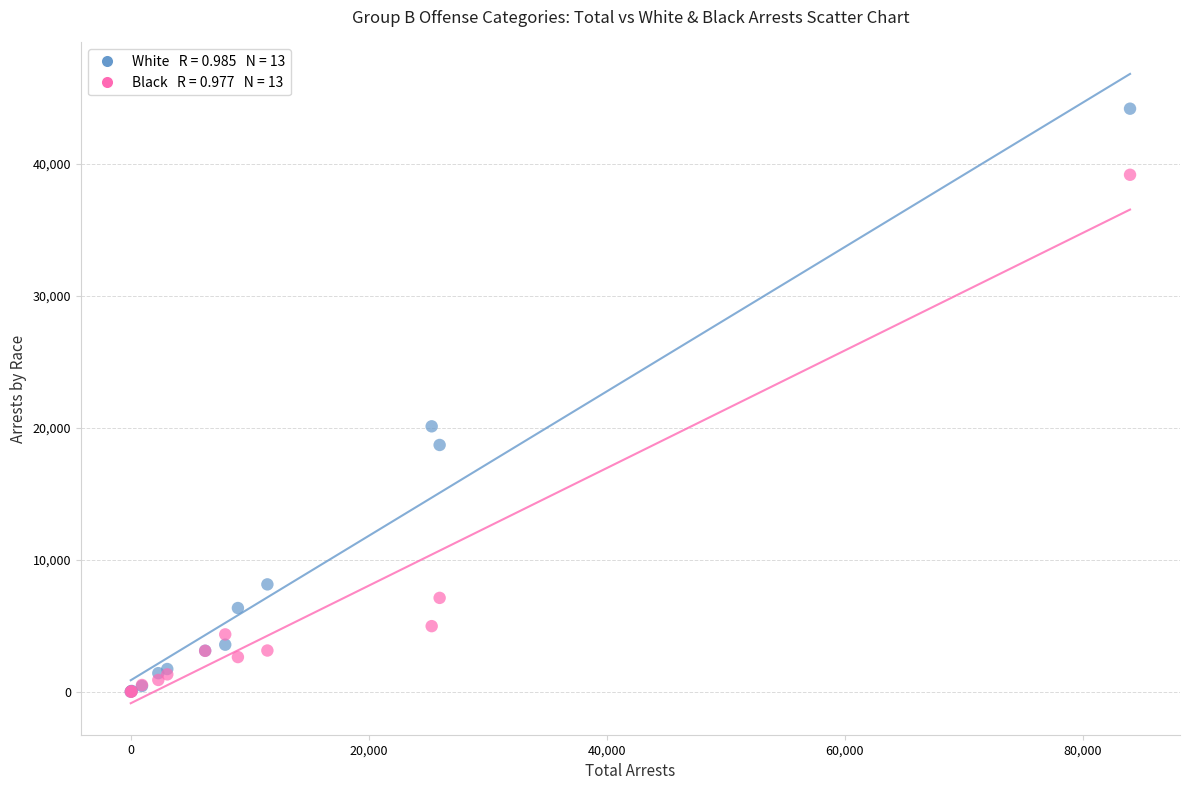

Across all series, what Y value is closest to 22090?

20112